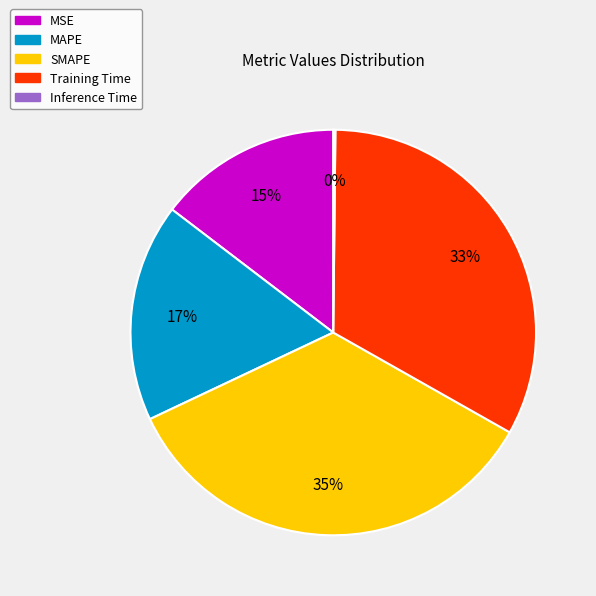

Do Training Time and MSE together represent more than half of the pie?

No